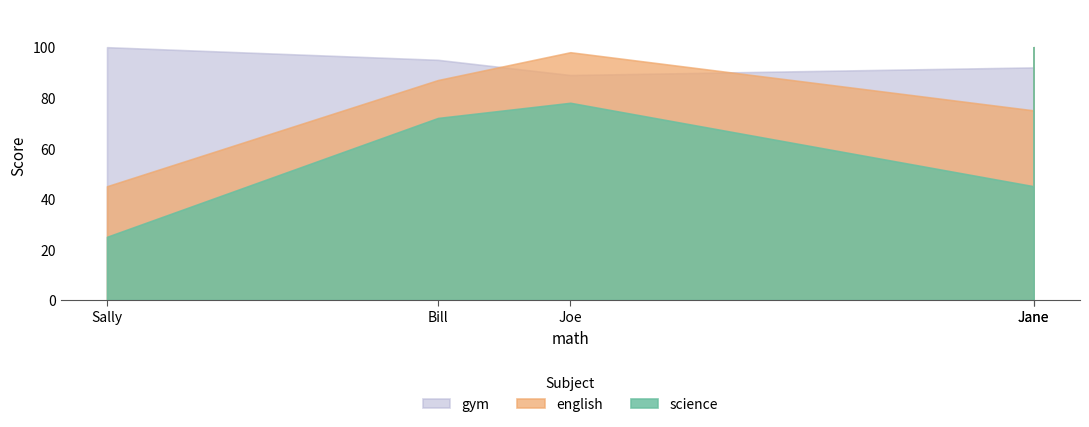

What is the minimum value shown in the chart?

25